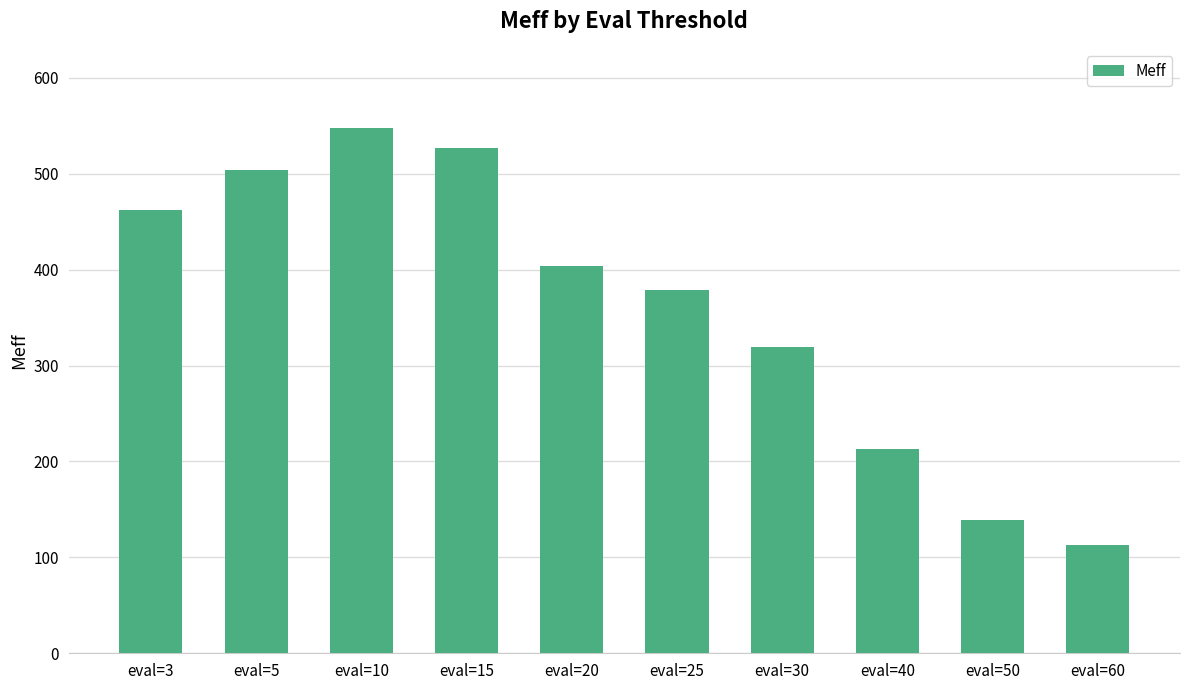

The chart shows a value of 355.4 at eval=15. True or false?

False